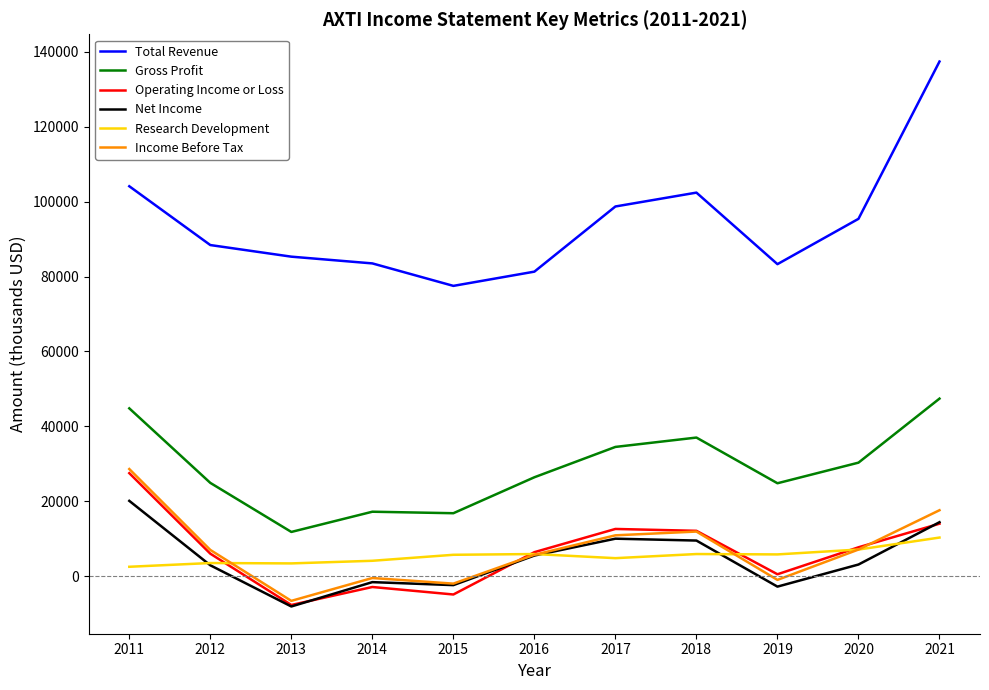

Does the chart have visible grid lines?

No